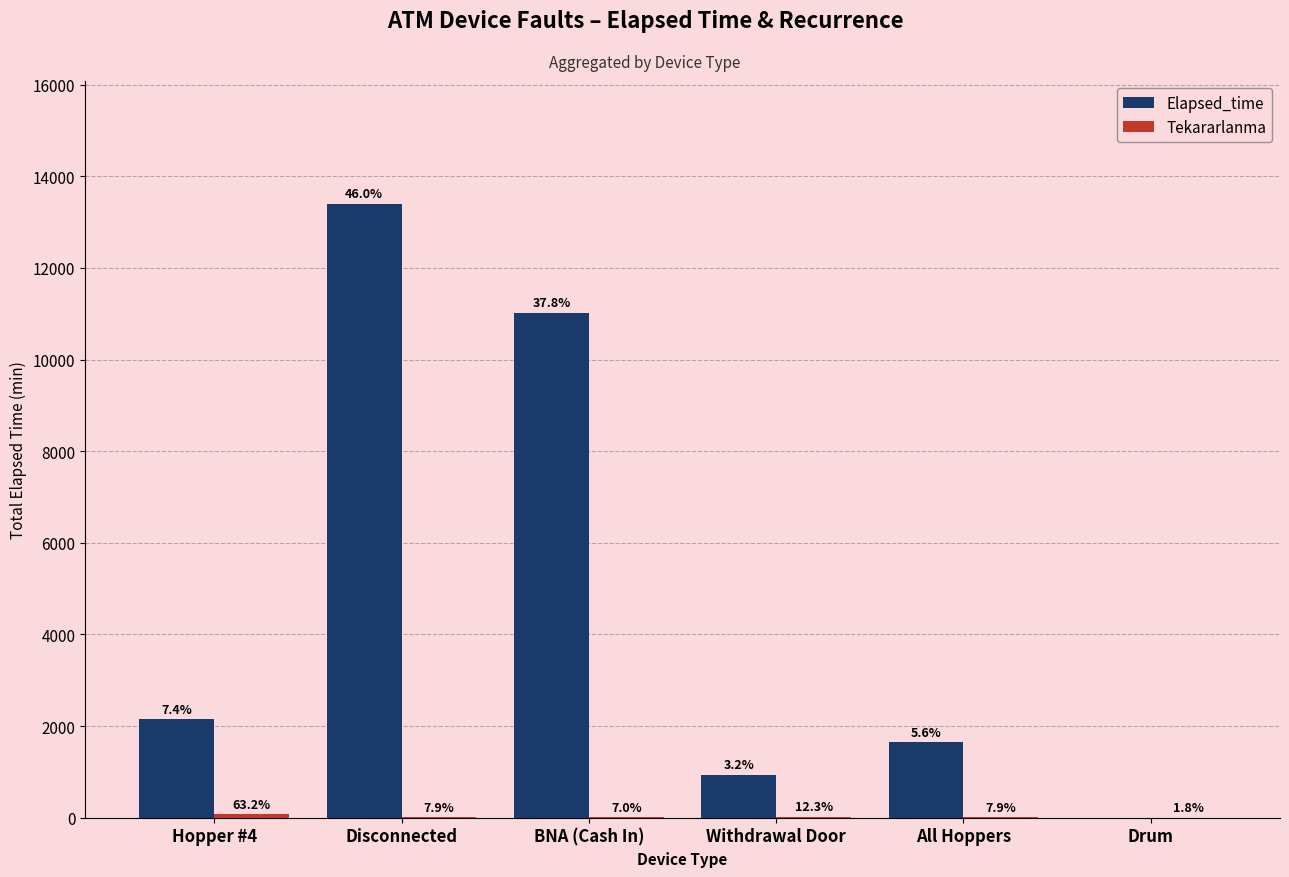

How many groups of bars are there?

6